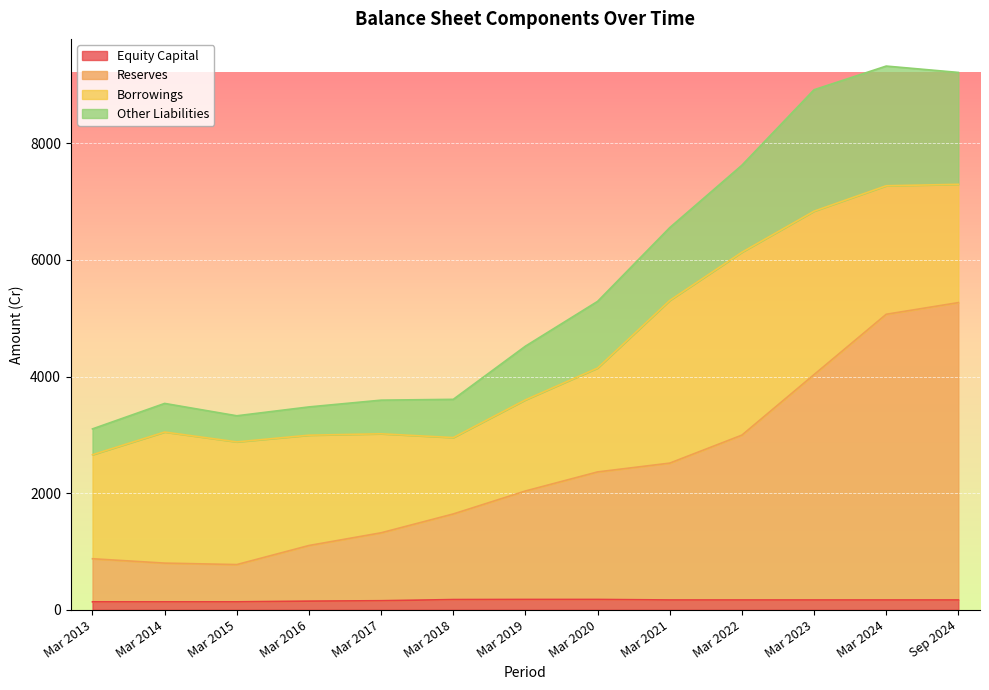

True or false: Other Liabilities has a value of 4522 at Mar 2019.

True